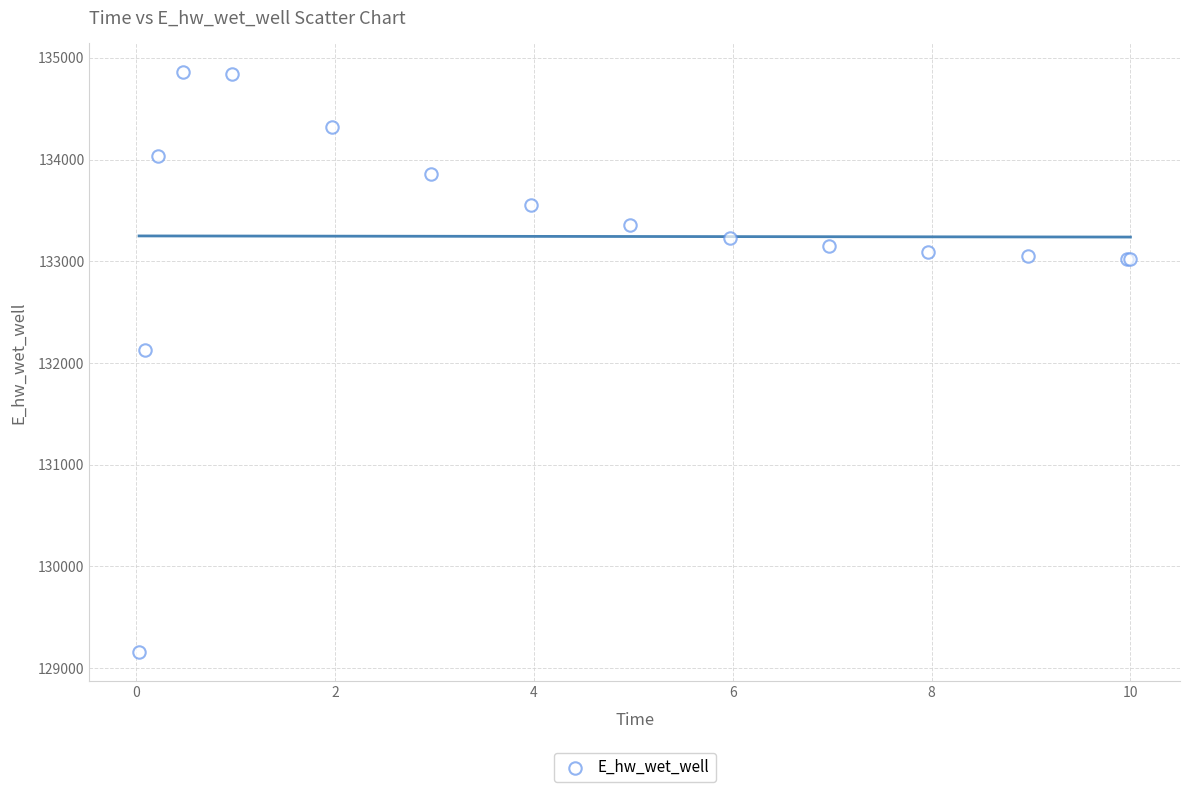

What Y value in the scatter plot is closest to 132006?

132131.3